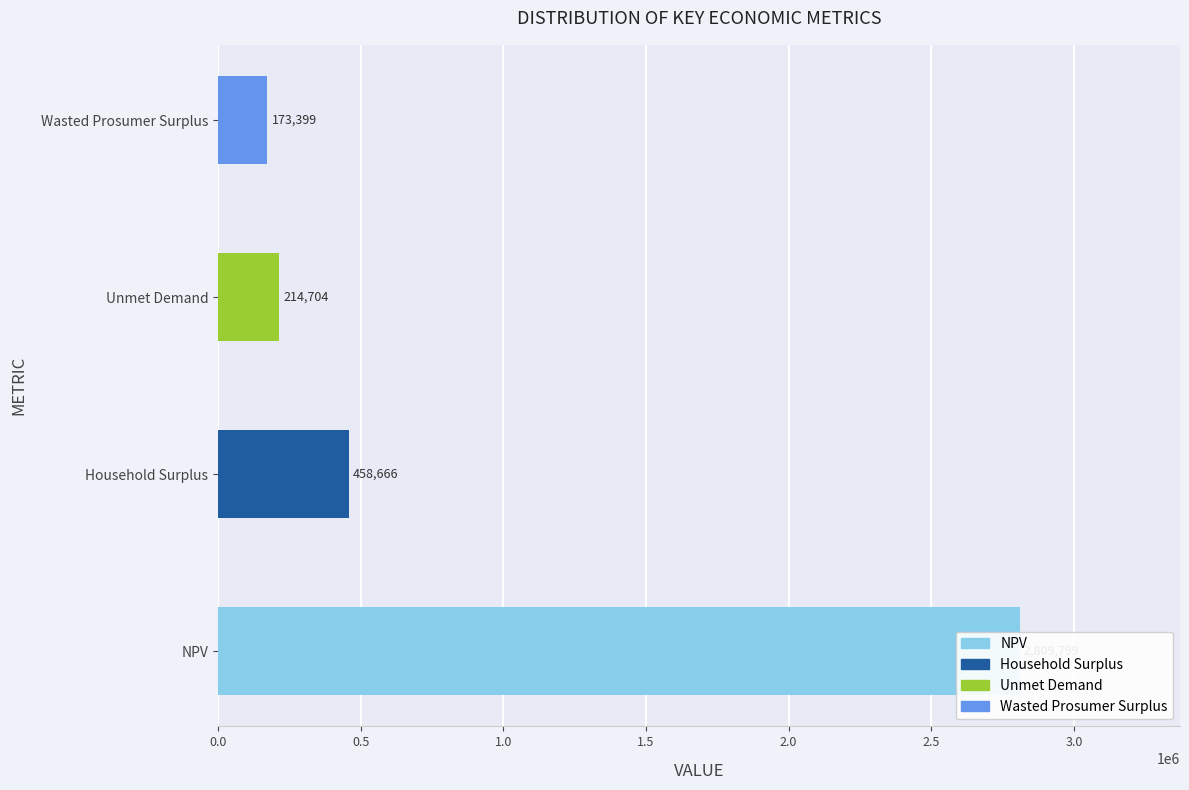

Are the bars grouped side by side (vs. stacked)?

No